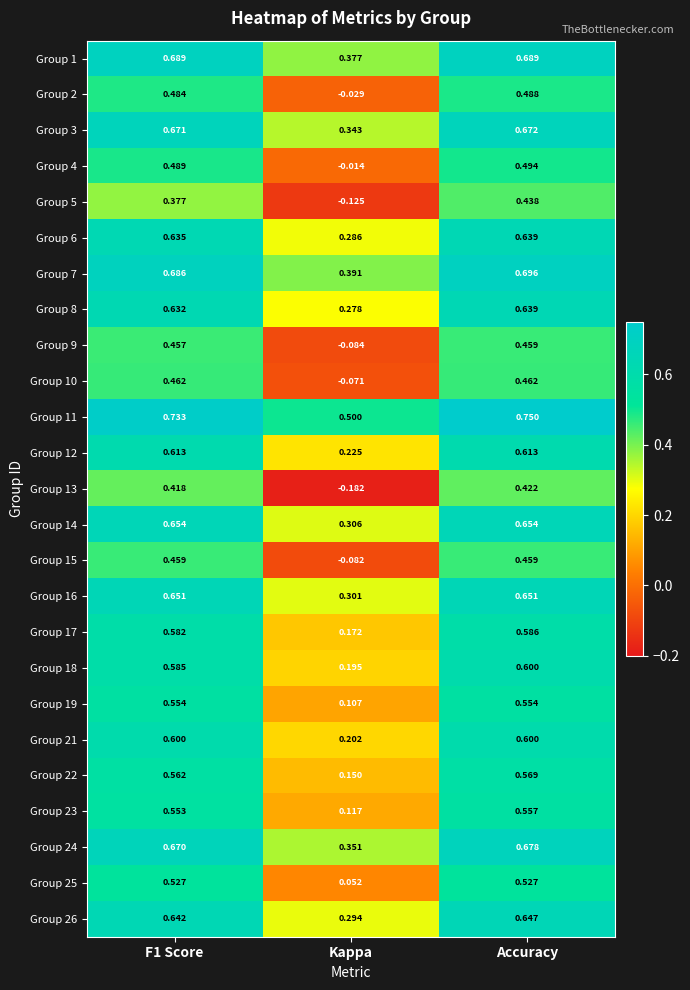

Which category has the highest value across all series?

Accuracy